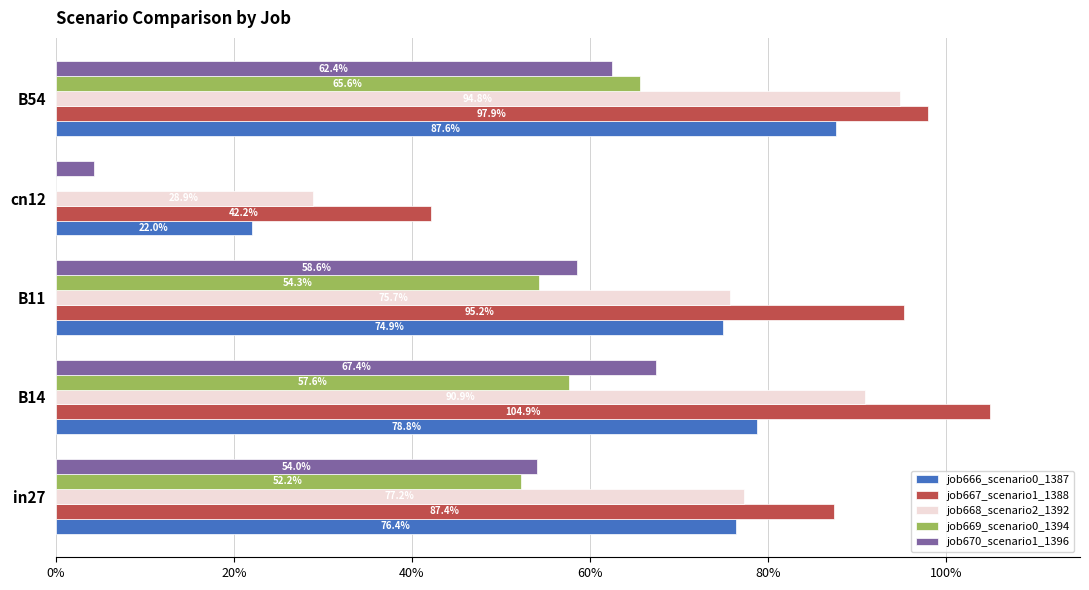

What is the sum of all job668_scenario2_1392 values?

3.7